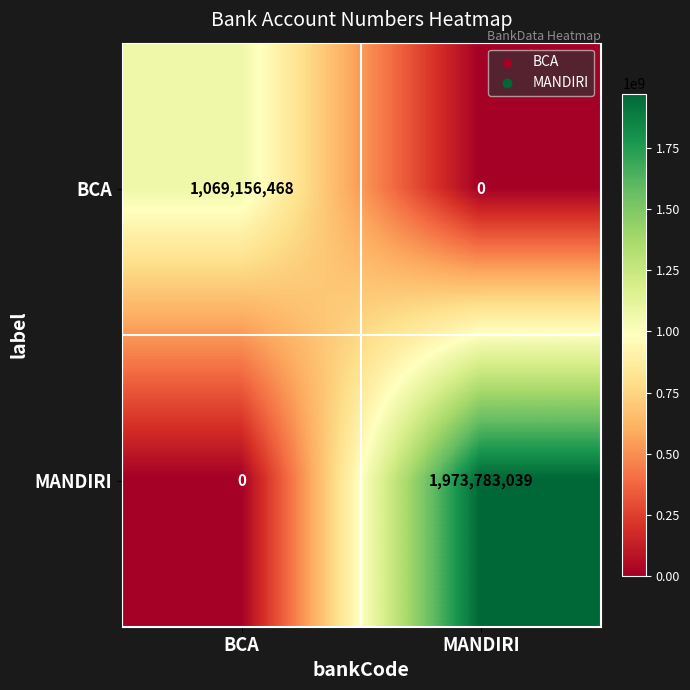

What is the difference between the maximum and minimum values in the BCA series?

1069156468